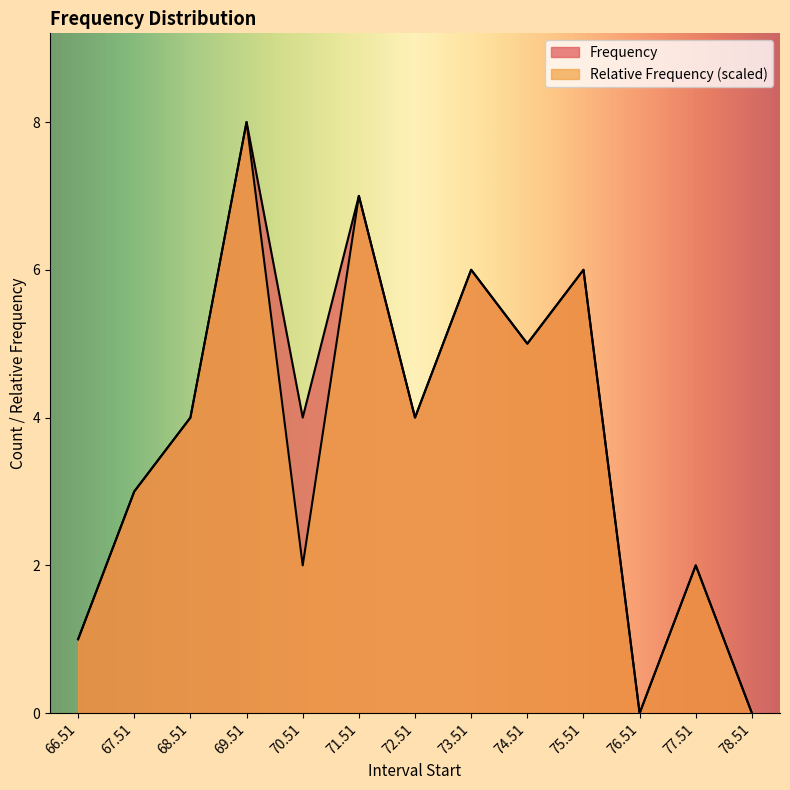

Reading left to right, list all the values displayed in this chart.

Frequency: 1.0	3.0	4.0	8.0	4.0	7.0	4.0	6.0	5.0	6.0	0.0	2.0	0.0
Relative Frequency: 1.0	3.0	4.0	8.0	2.0	7.0	4.0	6.0	5.0	6.0	0.0	2.0	0.0